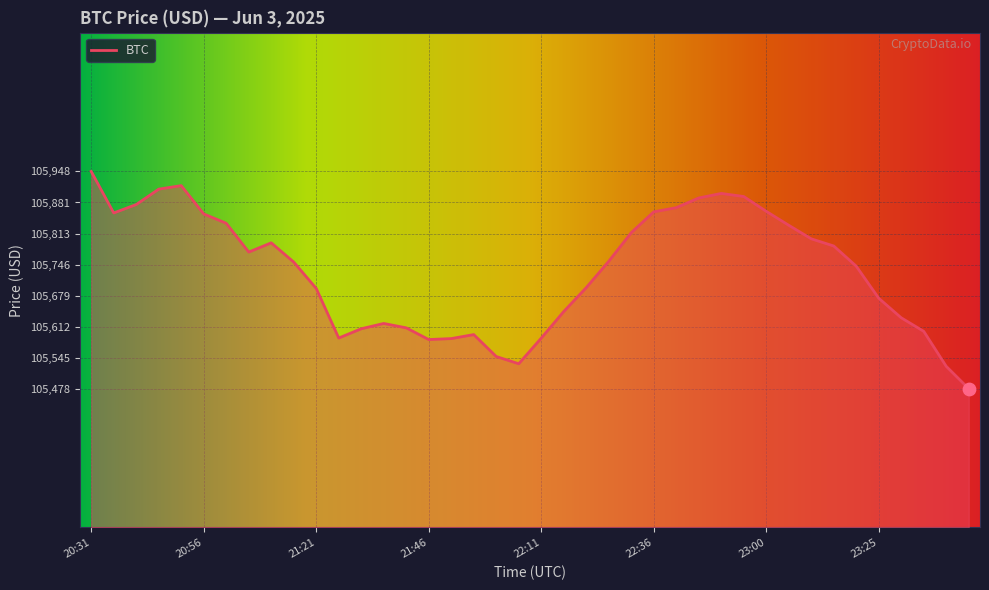

What is the smallest value displayed?

105478.0